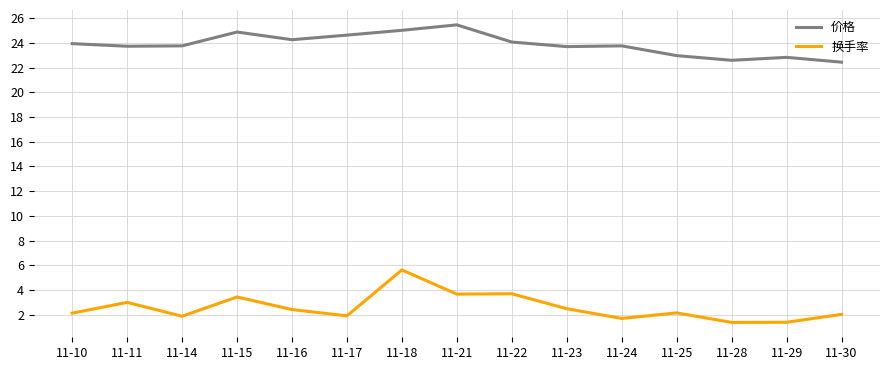

What is the smallest value displayed?

1.4